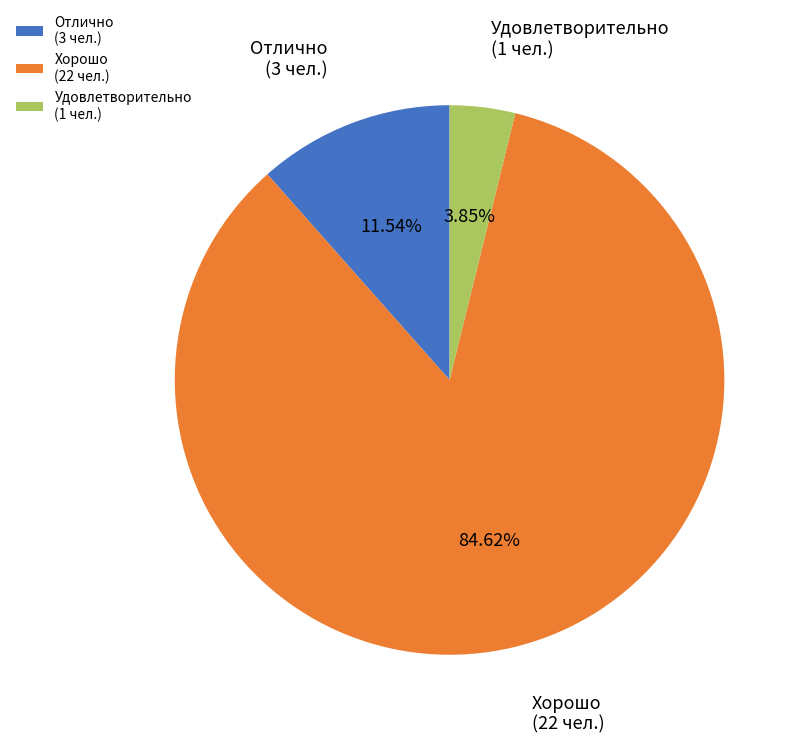

What is the ratio of the value at Хорошо (22 чел.) to the value at Отлично (3 чел.)?

7.3